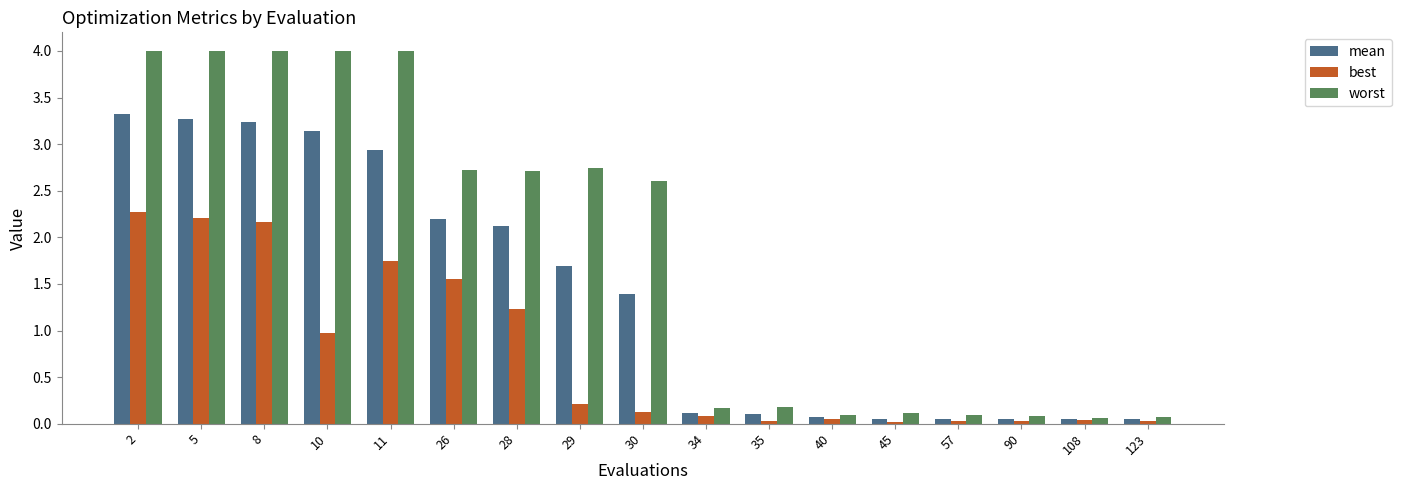

What is the maximum value for mean?

3.3